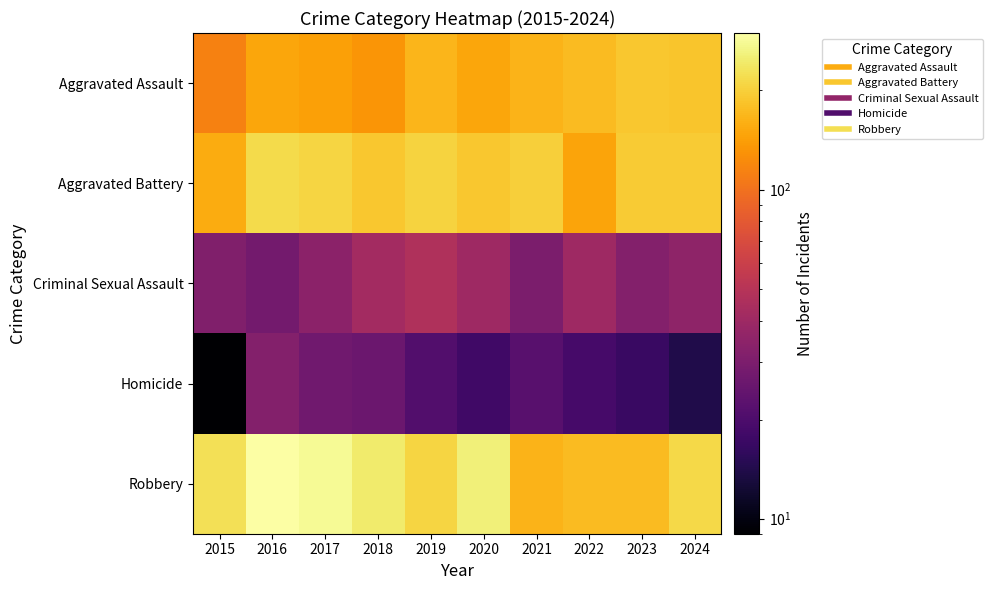

How many series are shown in this chart?

5